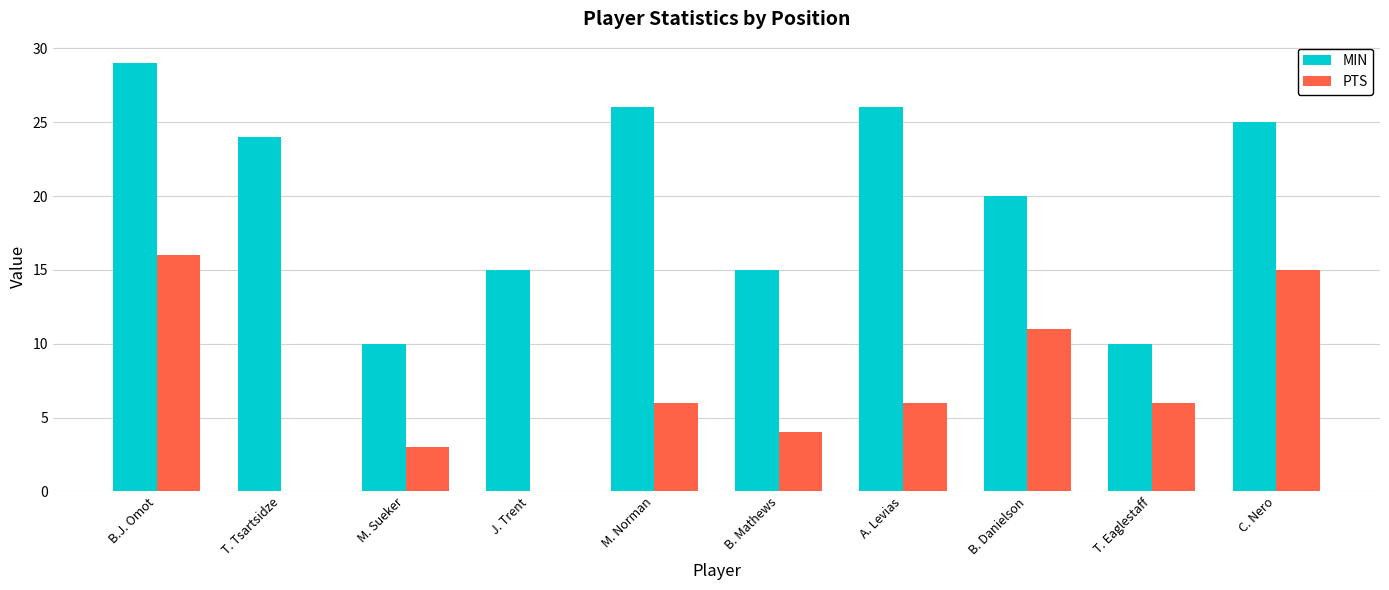

Which series has the largest total across all categories?

MIN